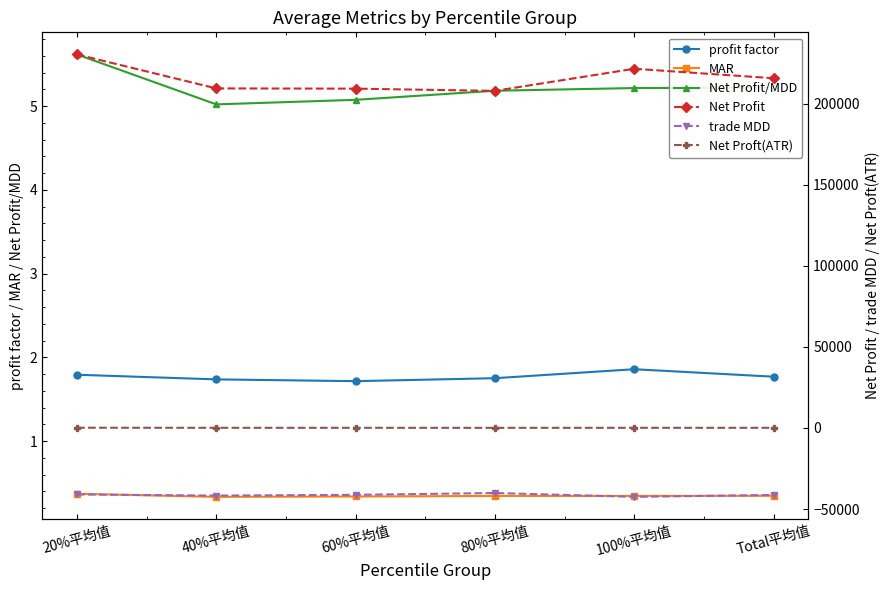

What is the value of the profit factor point at the 2nd from the left?

1.7